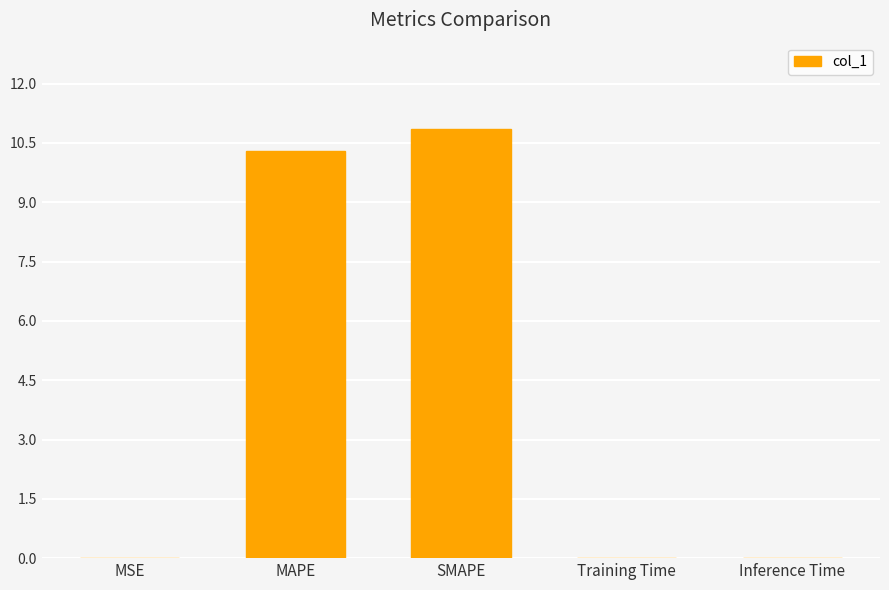

Between Inference Time and SMAPE, which is larger?

SMAPE